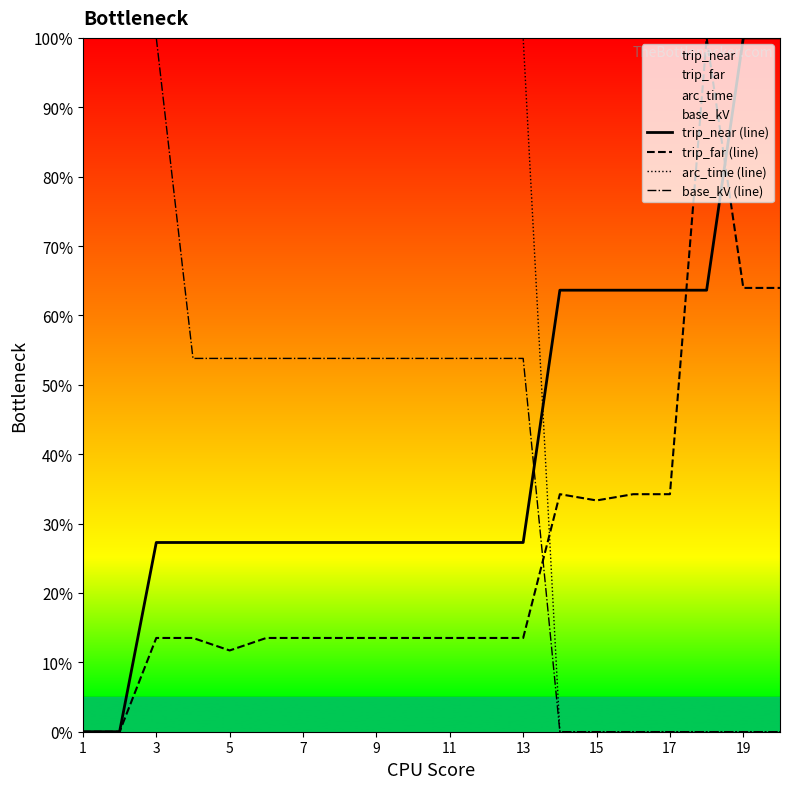

What is the maximum value shown in the chart?

100.0